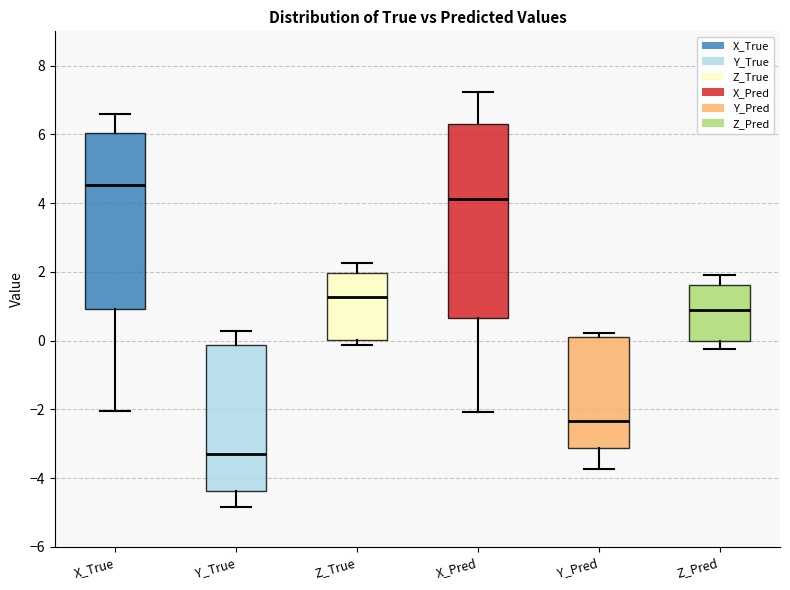

Reading left to right, transcribe this box plot: for each box, give where its median line is, the range the box spans, and where its two whiskers end, as read against the y-axis. The values are not printed on the chart, so give them approximately, as read against the axis.

X_True: median 4.6, box 1.0 to 6.0, whiskers -2.0 to 6.6
Y_True: median -3.2, box -4.4 to -0.2, whiskers -4.8 to 0.2
Z_True: median 1.2, box 0.0 to 2.0, whiskers -0.2 to 2.2
X_Pred: median 4.2, box 0.6 to 6.4, whiskers -2.0 to 7.2
Y_Pred: median -2.4, box -3.2 to 0.2, whiskers -3.8 to 0.2 (just above the box's upper edge)
Z_Pred: median 1.0, box 0.0 to 1.6, whiskers -0.2 to 2.0